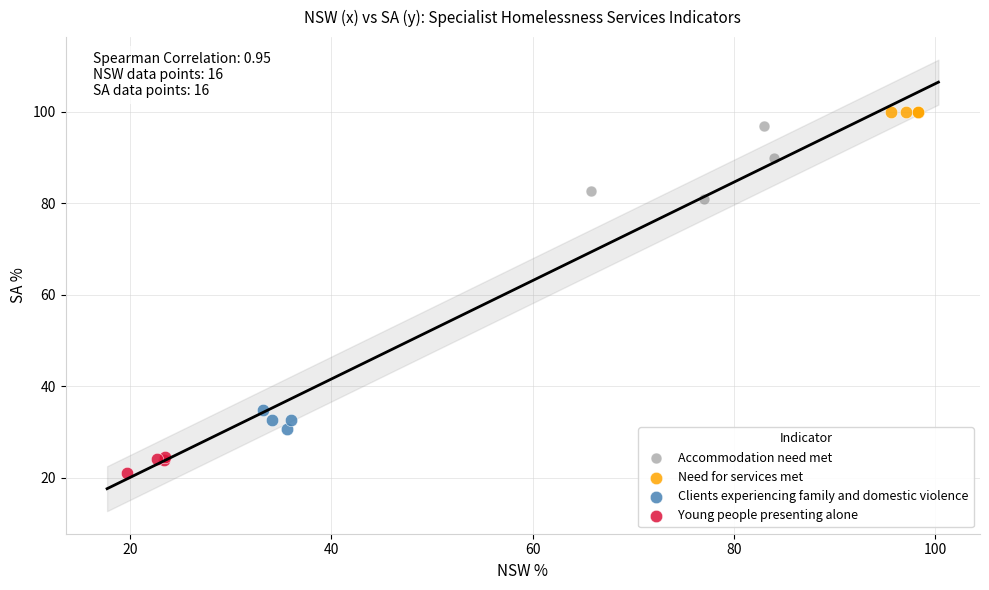

Which series has the largest Y range (max minus min)?

Accommodation need met